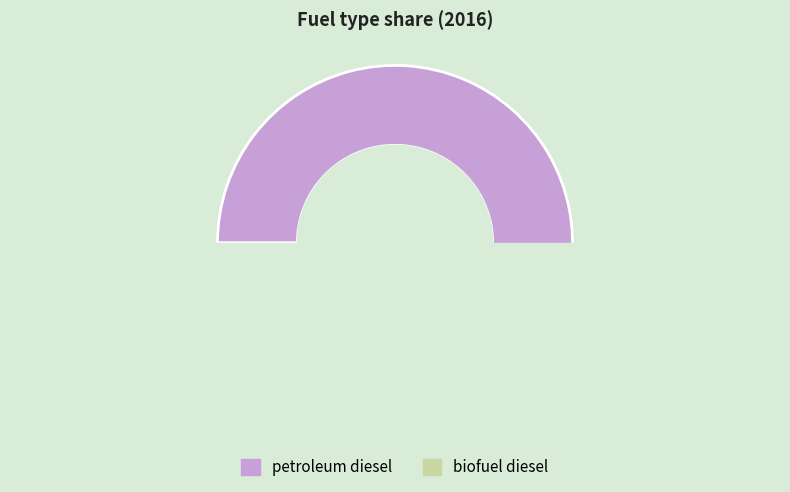

Which category accounts for the majority?

petroleum diesel